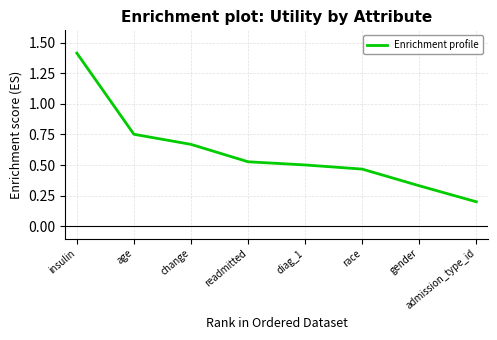

True or false: the data has more than 2 interior local peaks.

False